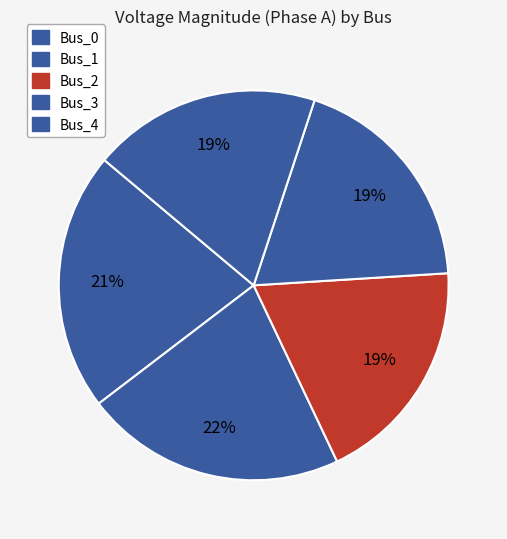

To the nearest percent, what is the difference between the largest and smallest slice percentages?

3%